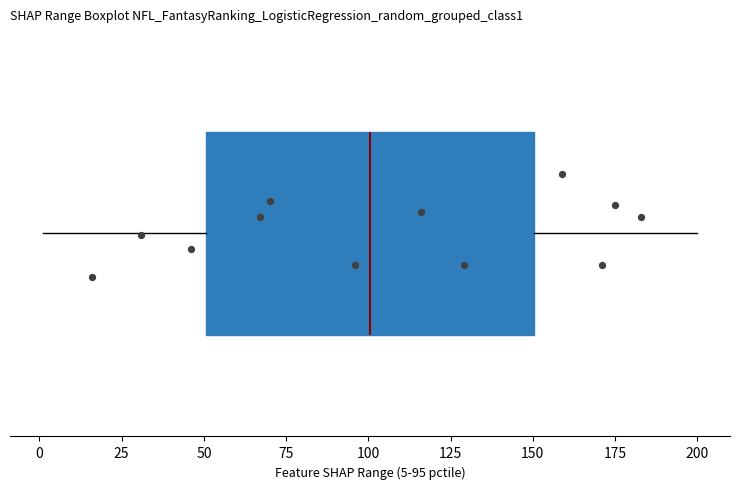

Read this box plot against the x-axis: the position of the median line, the range covered by the box, and the ends of both whiskers. The values are not printed on the chart, so give them approximately, as read against the axis.

median 100, box 50 to 150, whiskers 0 to 200